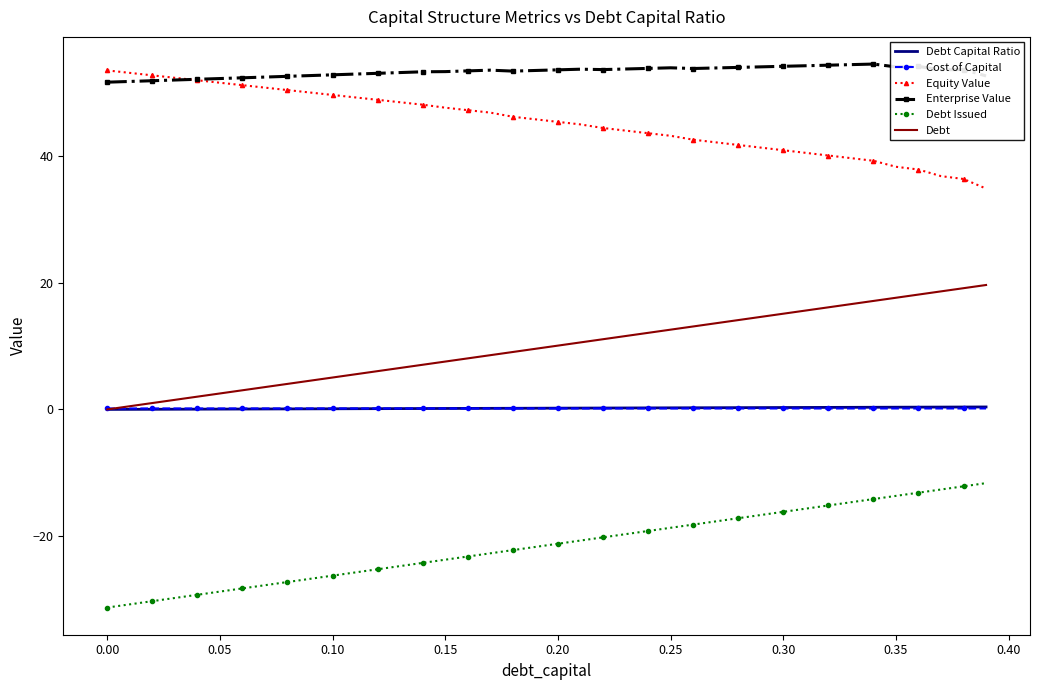

Which series has the largest total across all categories?

Enterprise Value